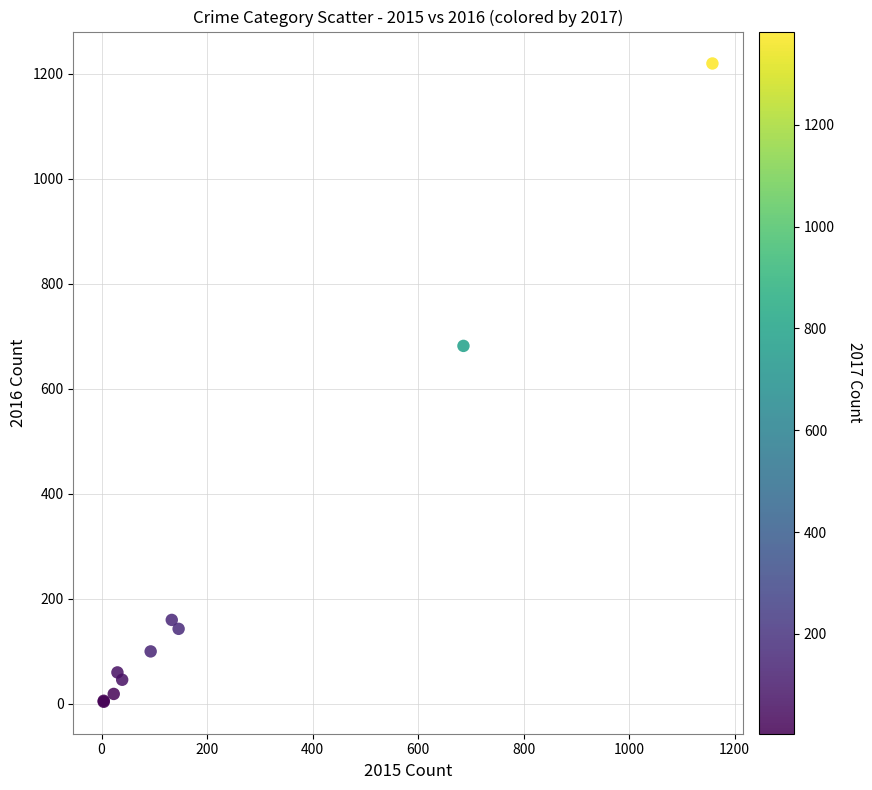

What Y value in the scatter plot is closest to 612?

682